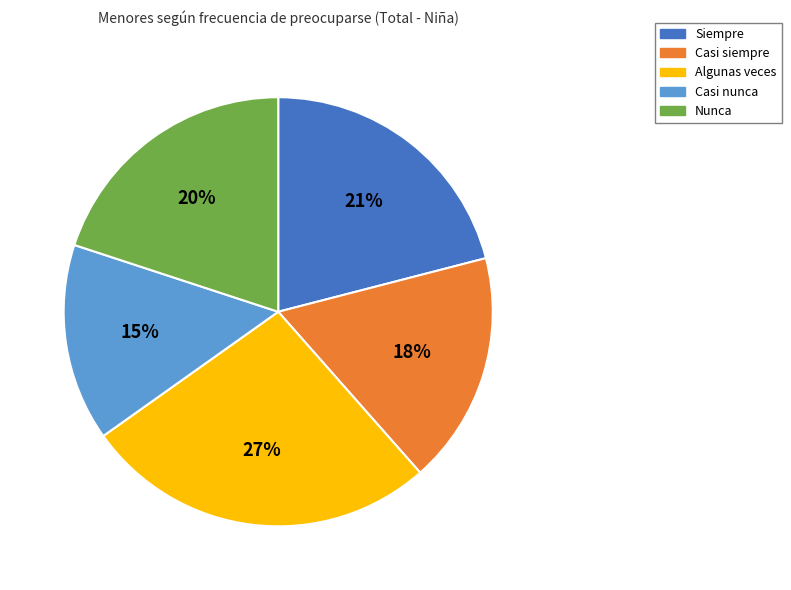

Approximately how many times larger is the value at Casi nunca compared to Algunas veces?

0.6